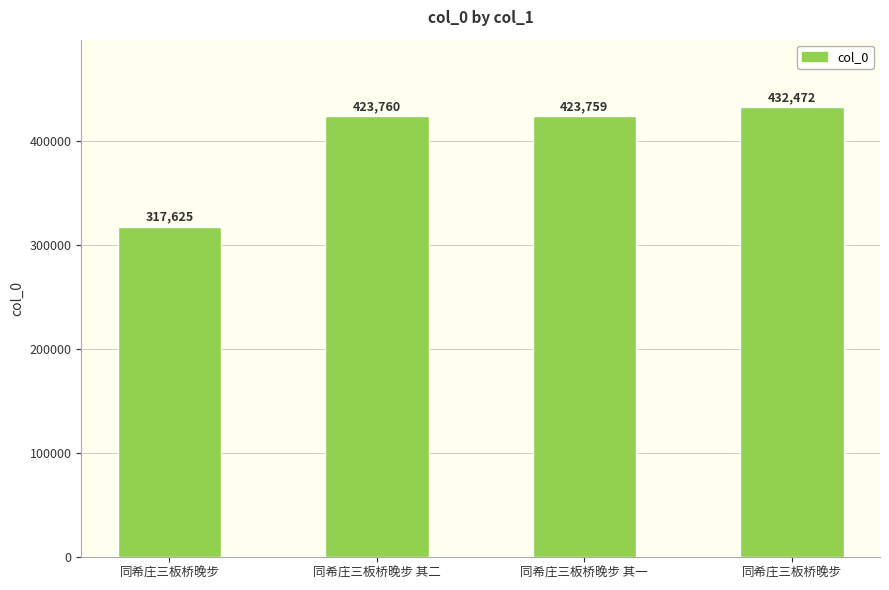

Count the number of categories in the chart.

4